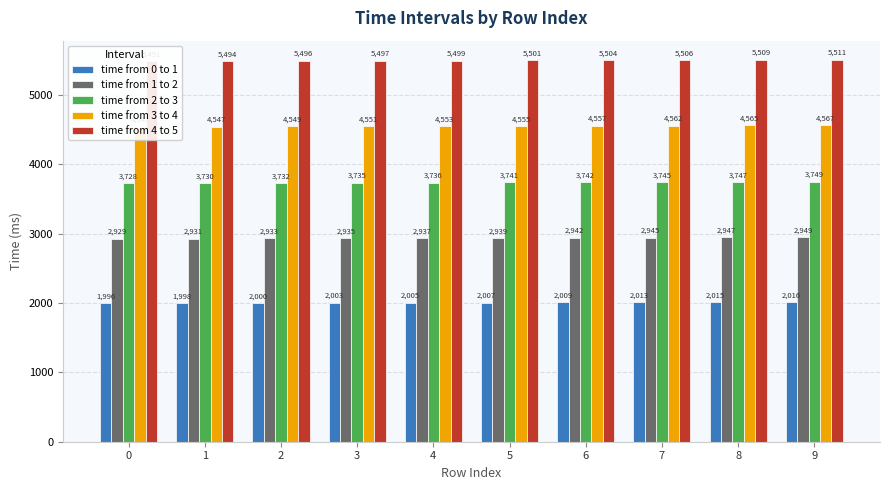

Where is time from 3 to 4 nearest to the value 4556?

5